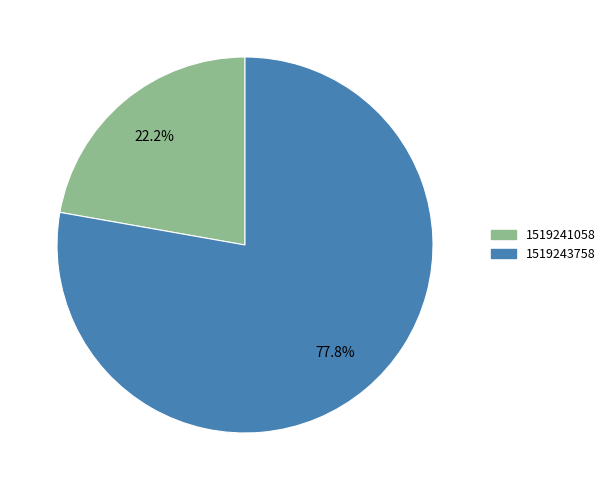

How many slices are in this pie chart?

2